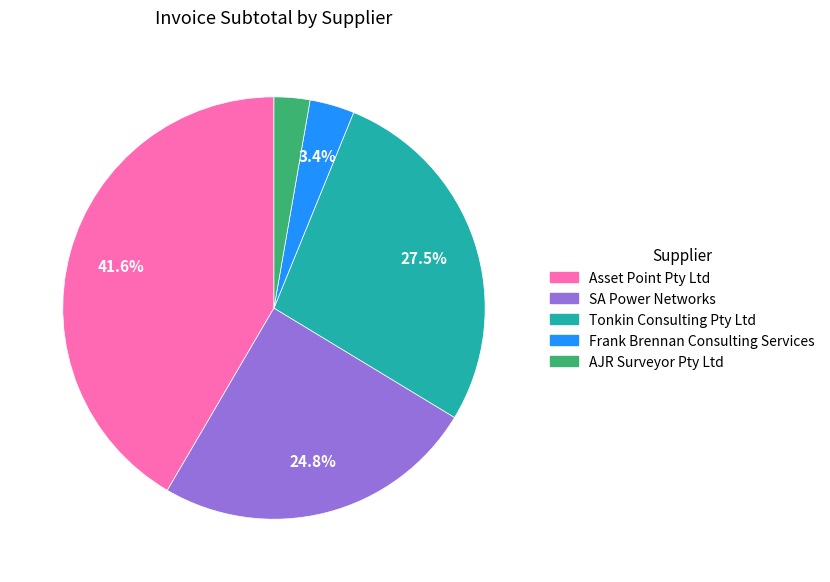

Is there any slice that represents more than half of the pie?

No